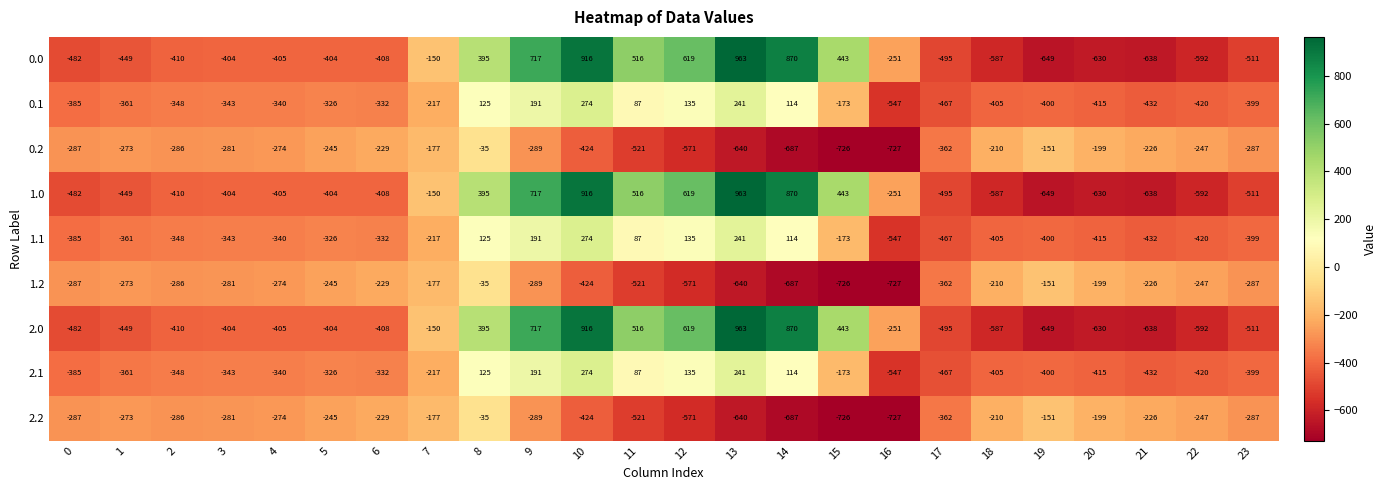

At which label is 1.1 closest to -136?

15